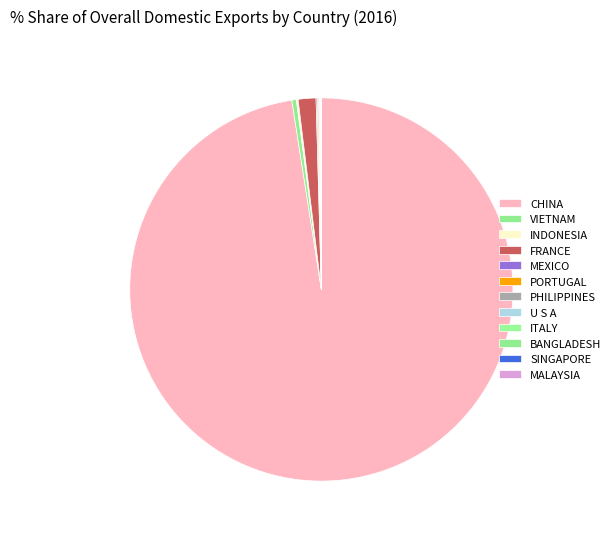

True or false: BANGLADESH accounts for 0% of the total.

True